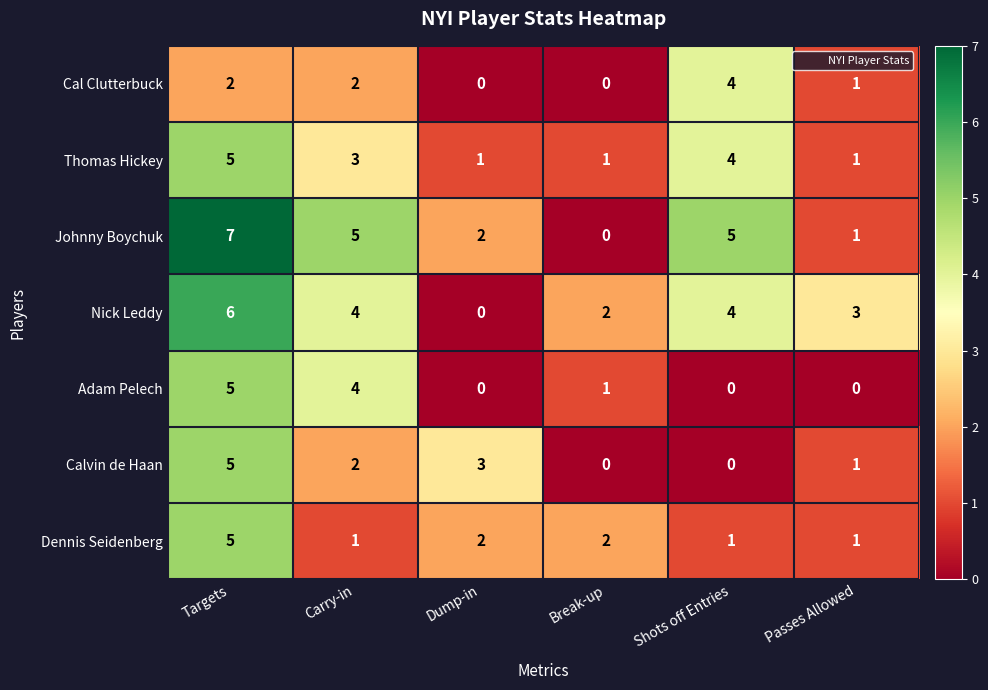

Where is Thomas Hickey nearest to the value 3?

Carry-in